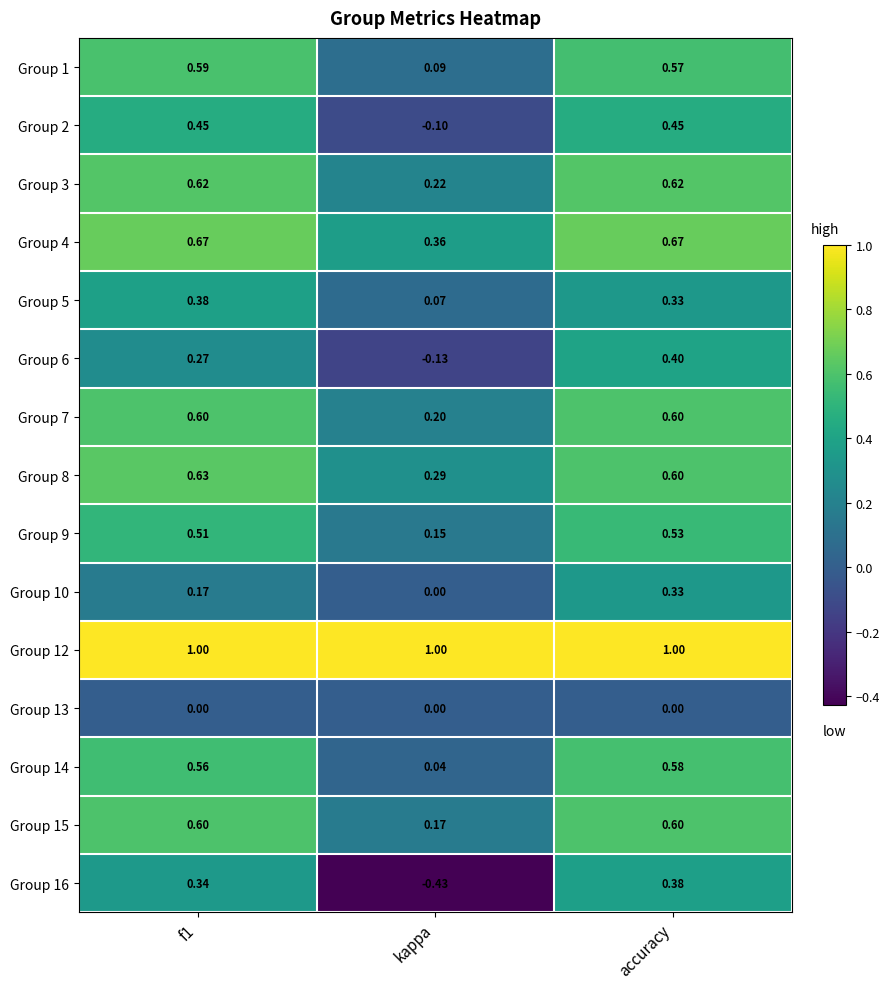

At which category is the sum across all series the highest?

accuracy